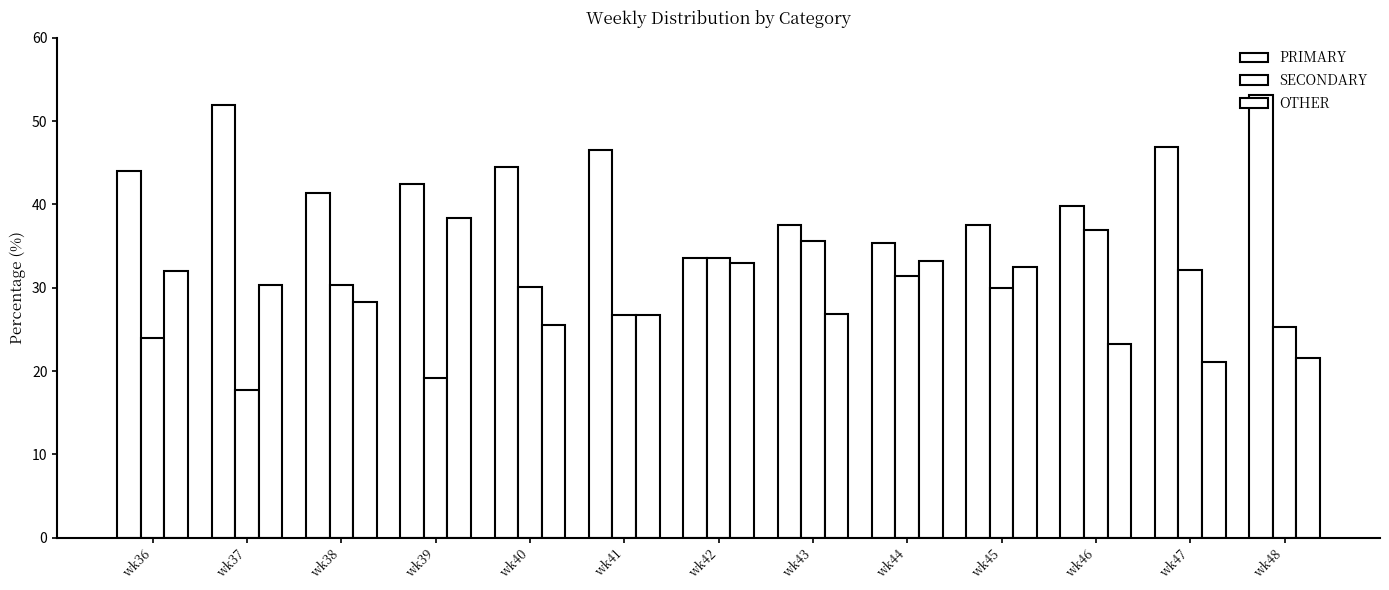

Reading right to left, extract all data points from this chart.

PRIMARY: wk48=53.2	wk47=46.8	wk46=39.8	wk45=37.5	wk44=35.4	wk43=37.6	wk42=33.5	wk41=46.6	wk40=44.4	wk39=42.4	wk38=41.4	wk37=51.9	wk36=44.0
SECONDARY: wk48=25.3	wk47=32.1	wk46=36.9	wk45=30.0	wk44=31.4	wk43=35.6	wk42=33.5	wk41=26.7	wk40=30.1	wk39=19.2	wk38=30.3	wk37=17.7	wk36=24.0
OTHER: wk48=21.5	wk47=21.1	wk46=23.3	wk45=32.5	wk44=33.2	wk43=26.8	wk42=32.9	wk41=26.7	wk40=25.5	wk39=38.4	wk38=28.3	wk37=30.4	wk36=32.0